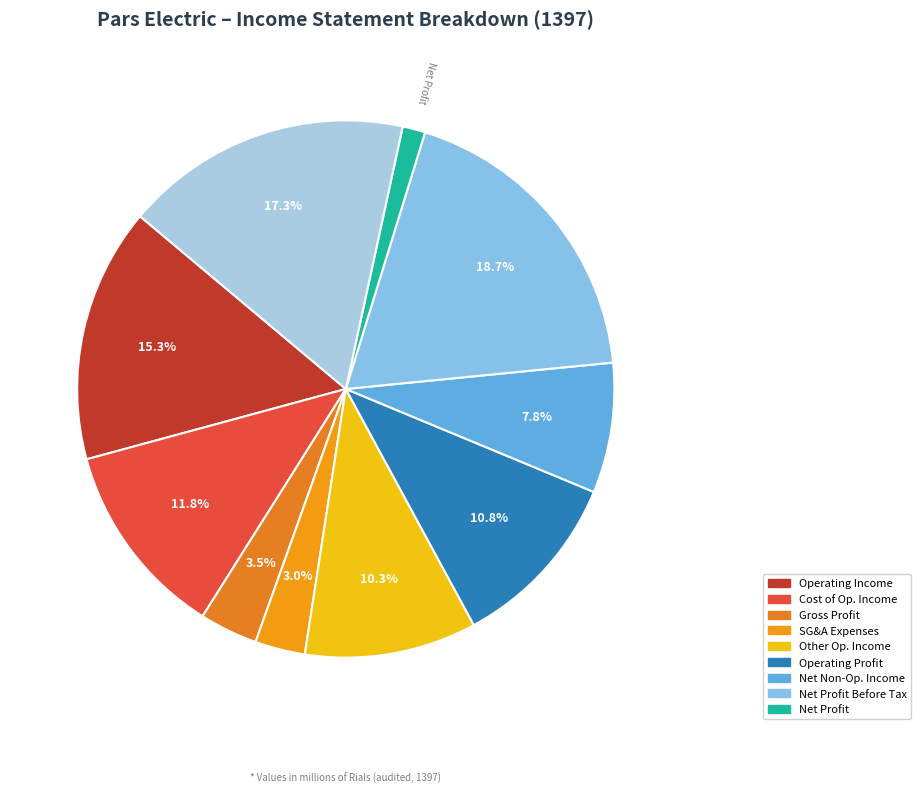

How many slices are in this pie chart?

10